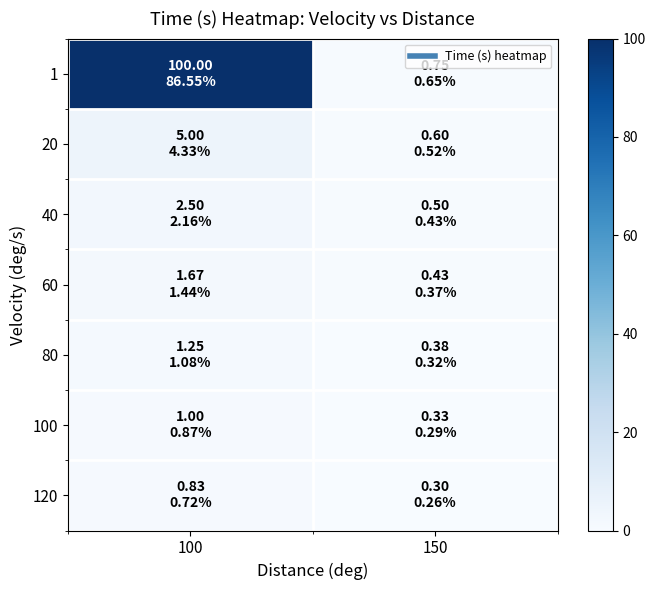

Which series has the largest range (max minus min)?

1